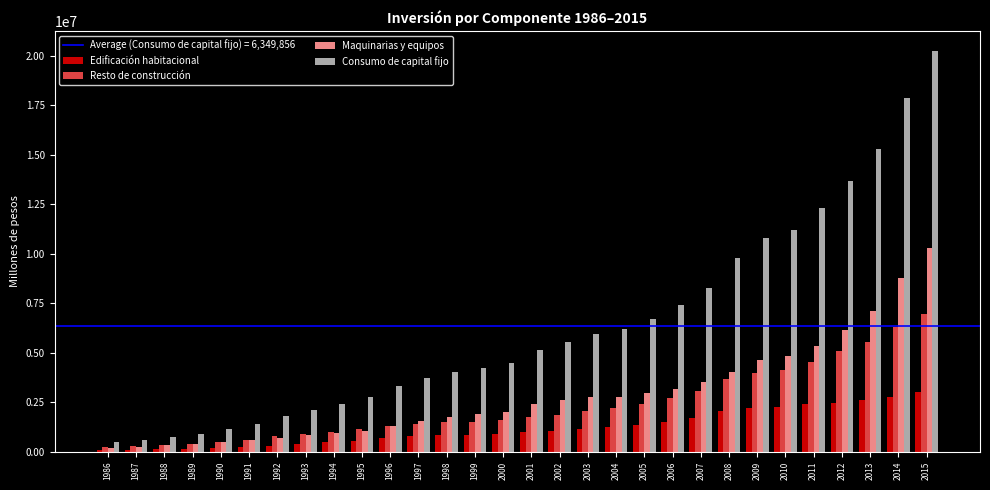

Between 1997 and 2015, which series saw the biggest shift?

Consumo de capital fijo